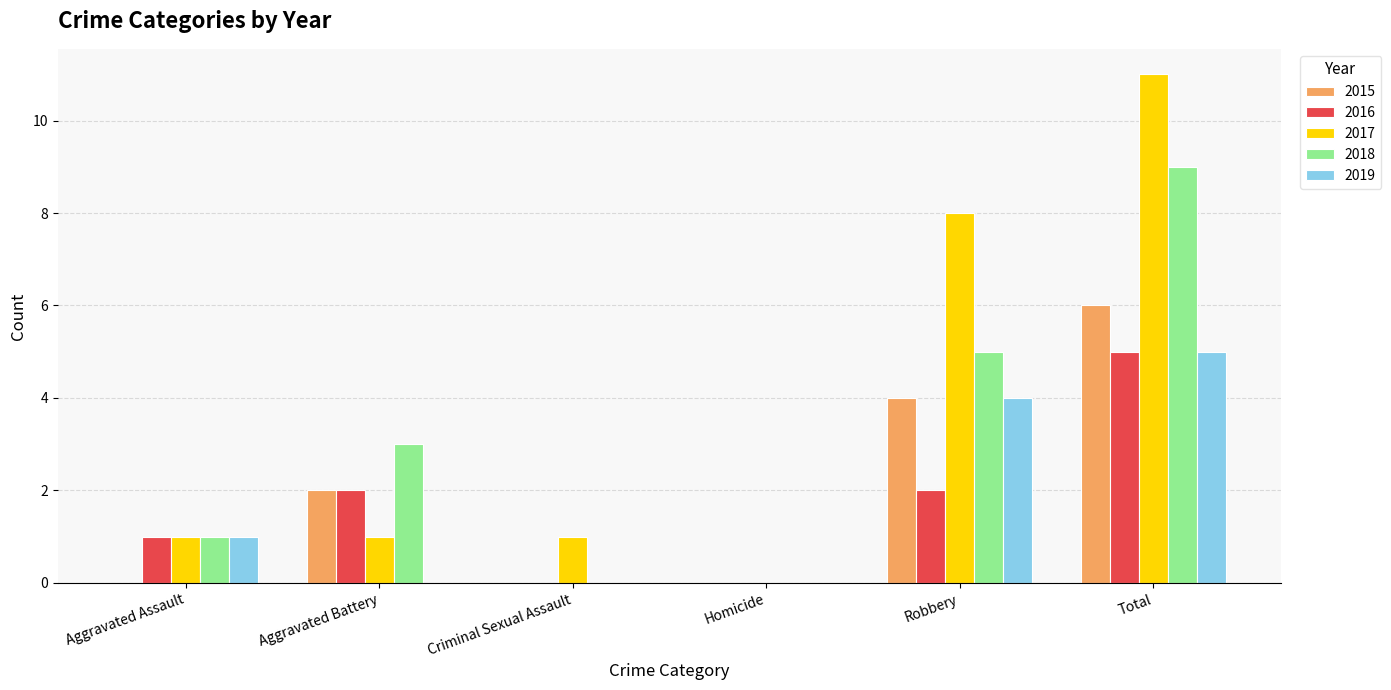

Is it true that 2018 equals 5 at Total?

False